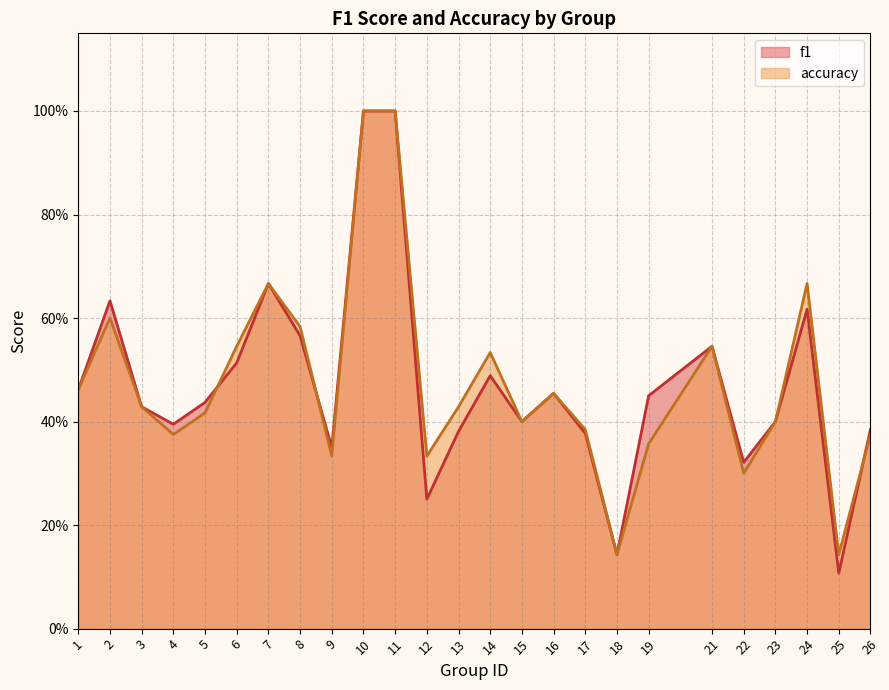

True or false: accuracy has more than 0 interior local peaks.

True